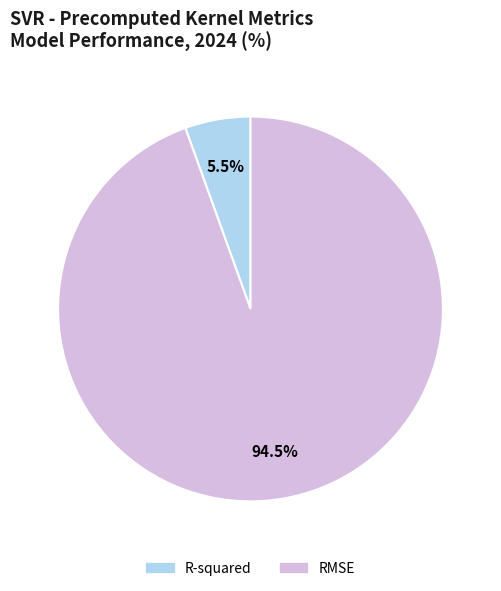

Rank the categories by value from highest to lowest.

RMSE, R-squared